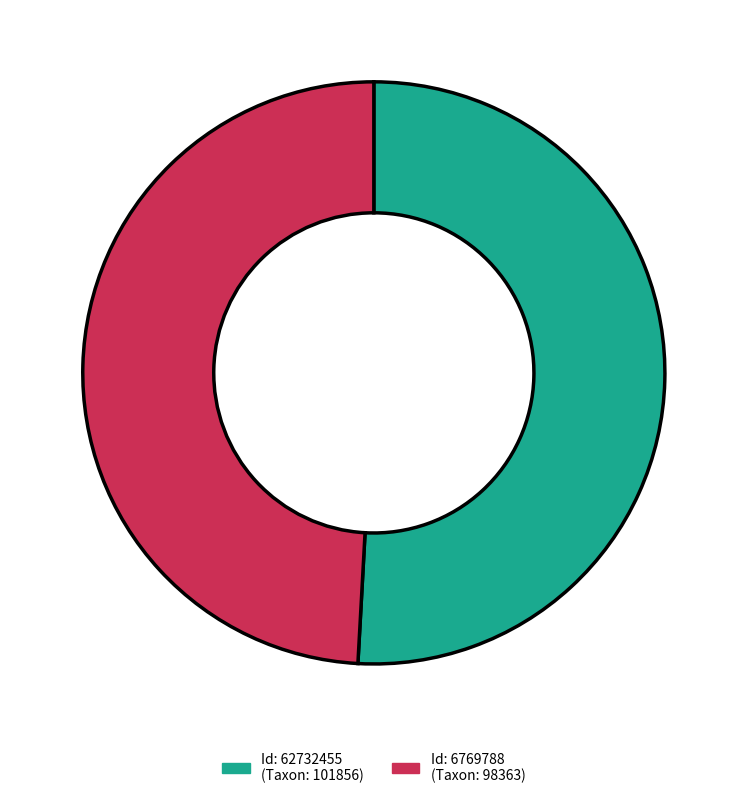

Is there a majority slice in this chart?

Yes